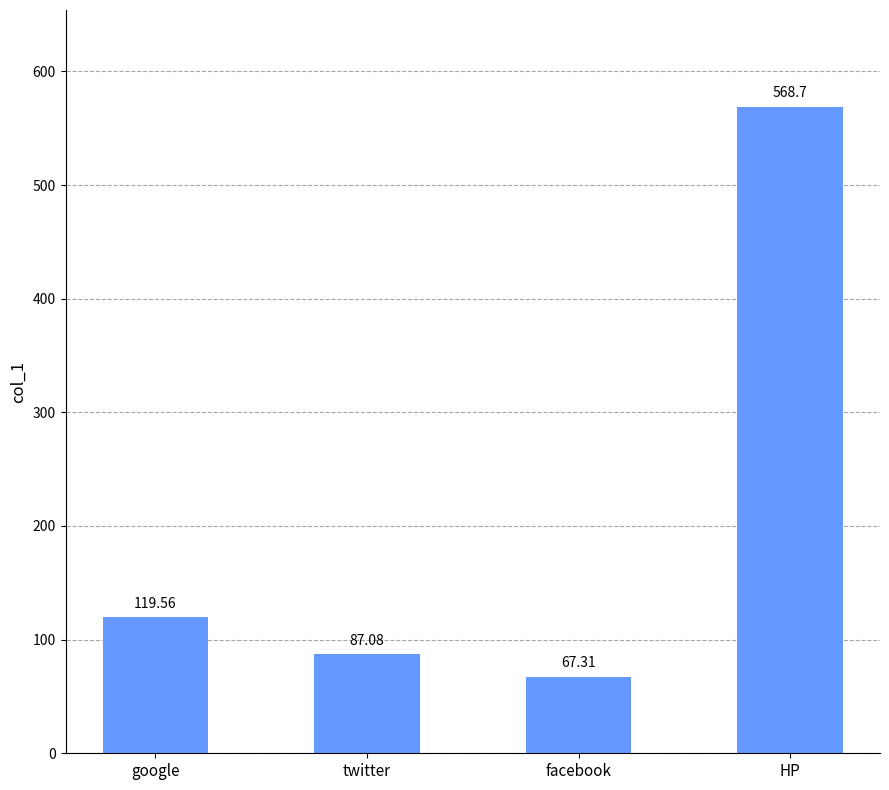

Reading left to right, transcribe all the data shown in this chart.

google=119.6	twitter=87.1	facebook=67.3	HP=568.7